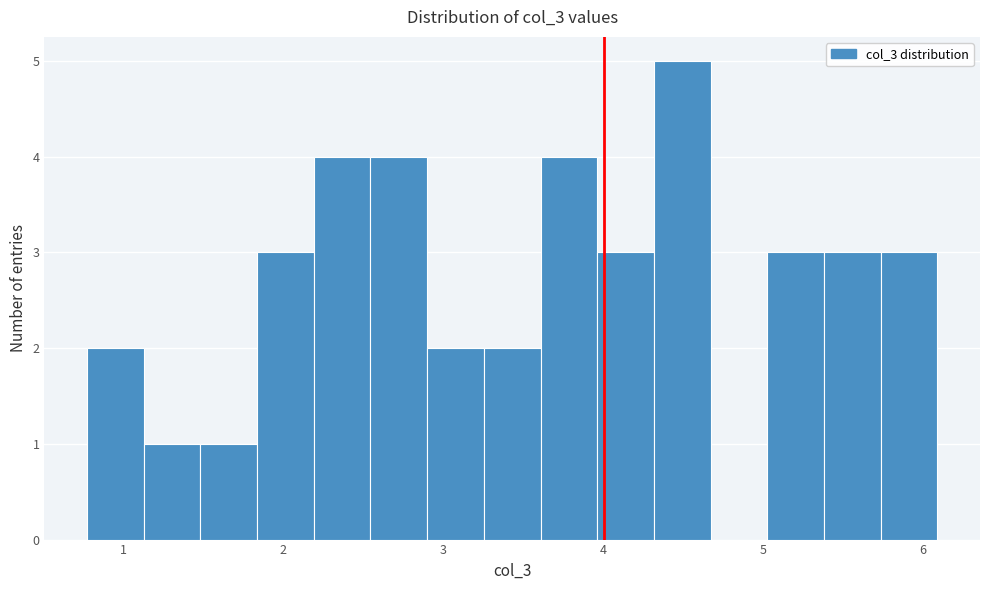

Around what value on the x-axis is the tallest bar? Give the approximate position of its centre, as read against the axis.

4.5